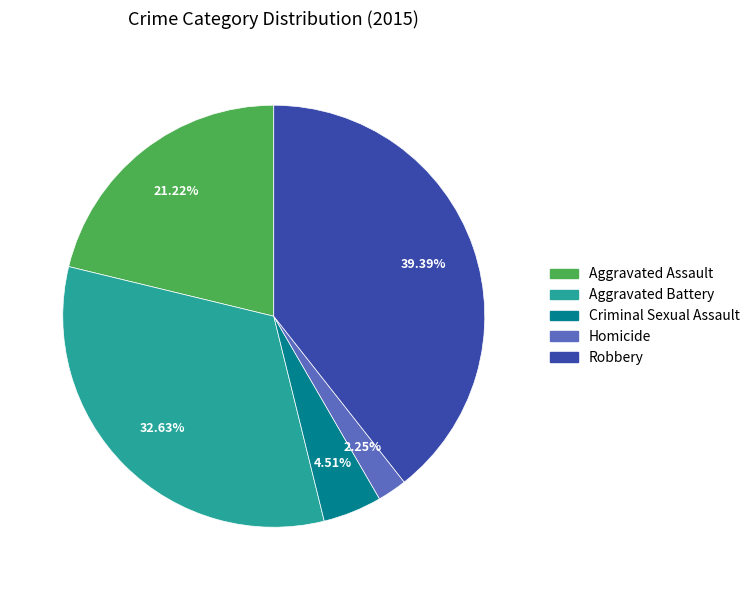

What is the largest slice in the pie chart?

Robbery